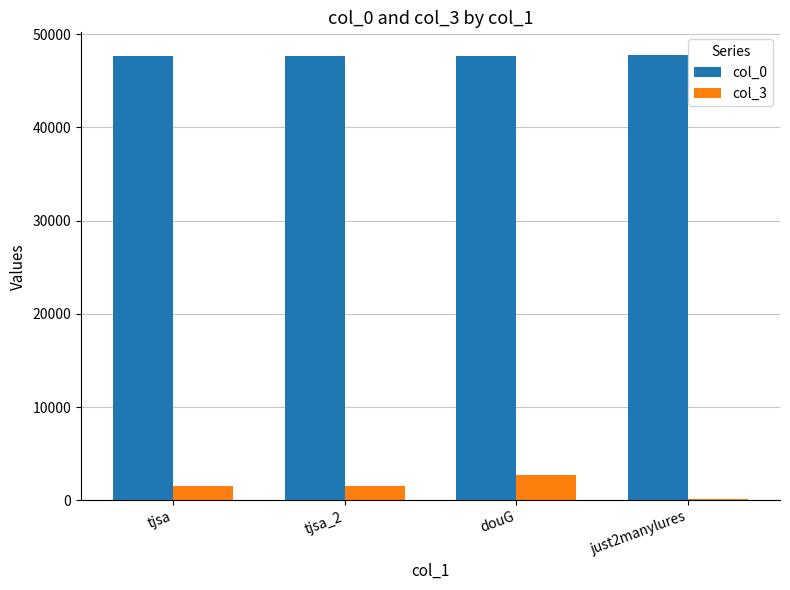

Which category has the highest value in the col_3 series?

douG